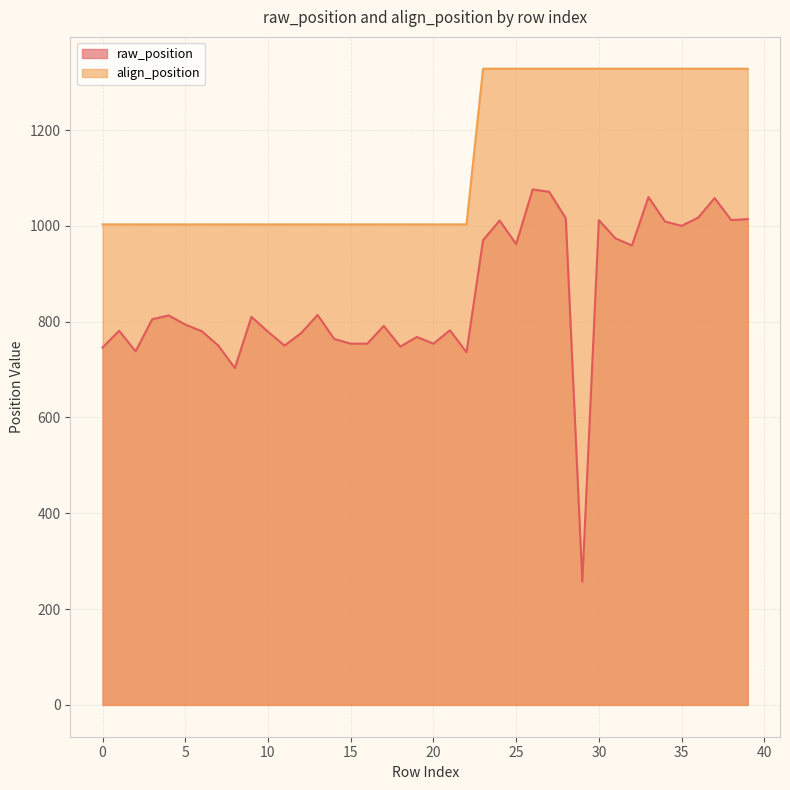

Reading right to left, transcribe all the data shown in this chart.

raw_position: 1014	1012	1058	1017	1000	1009	1060	959	974	1012	257	1016	1071	1076	962	1011	970	736	782	754	768	748	791	754	754	764	814	776	750	779	810	703	750	780	794	813	805	738	781	746
align_position: 1328	1328	1328	1328	1328	1328	1328	1328	1328	1328	1328	1328	1328	1328	1328	1328	1328	1003	1003	1003	1003	1003	1003	1003	1003	1003	1003	1003	1003	1003	1003	1003	1003	1003	1003	1003	1003	1003	1003	1003